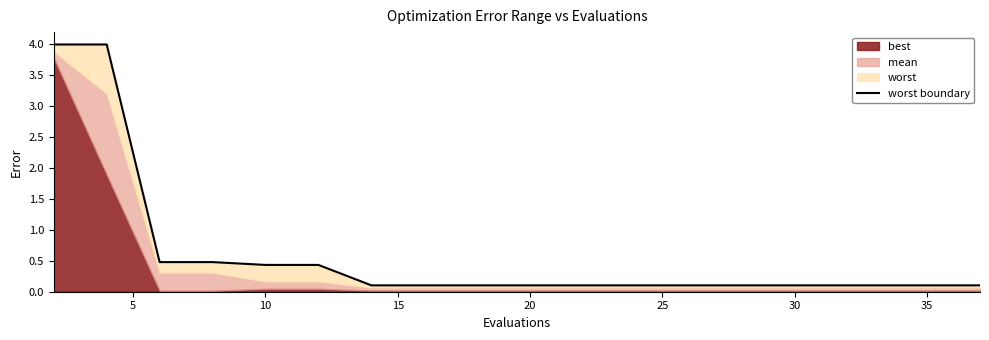

What is the value of the 8th point from the left?

0.1